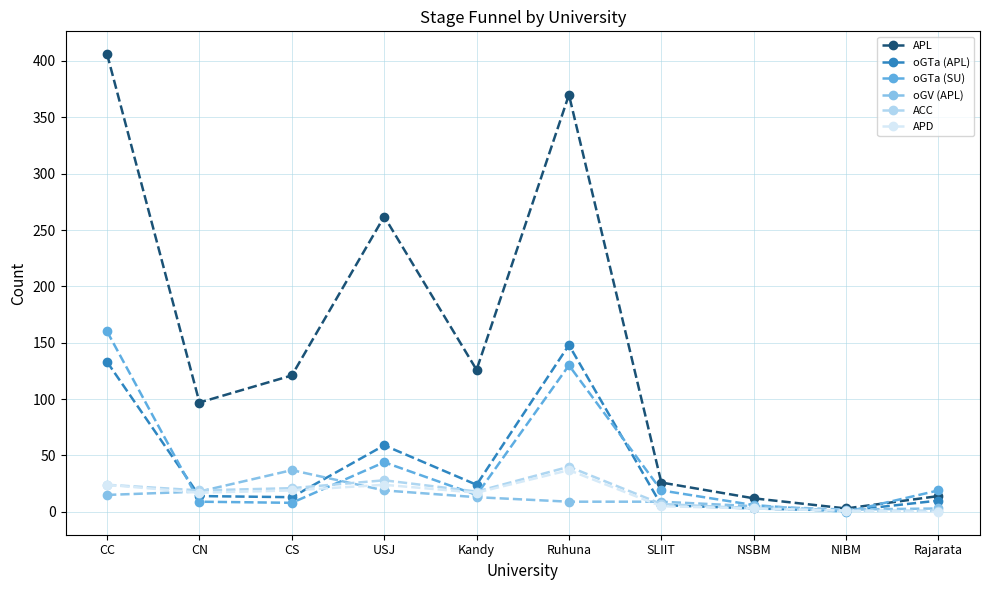

The value of oGTa (APL) at Rajarata is 10. True or false?

True